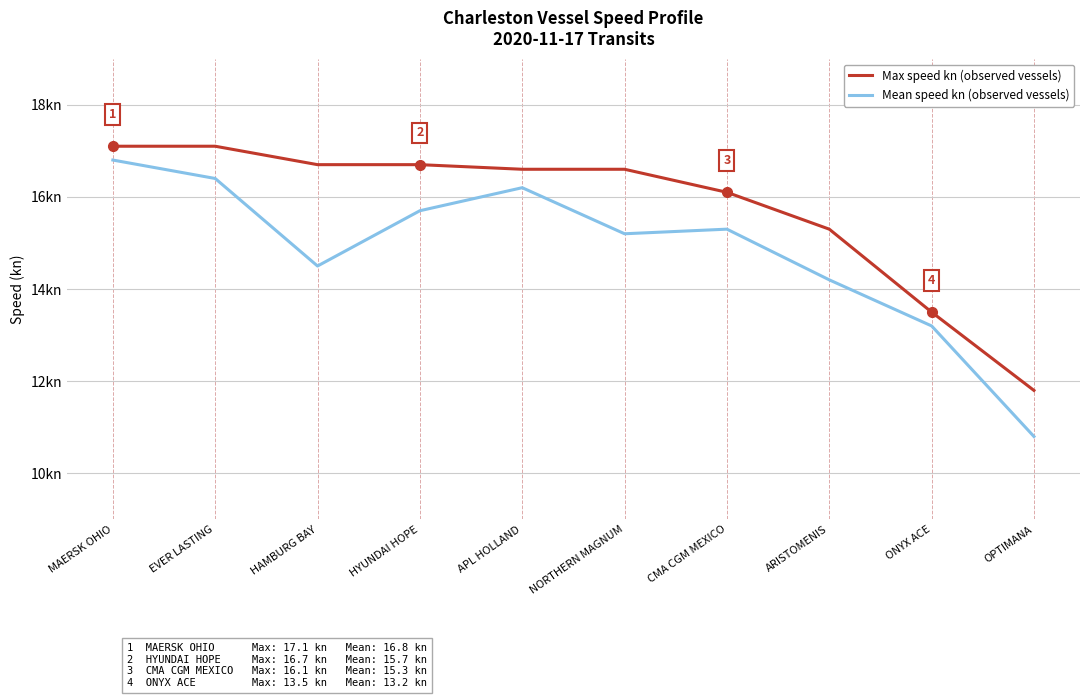

What is the difference between the maximum and minimum values in the Mean speed kn (observed vessels) series?

6.0